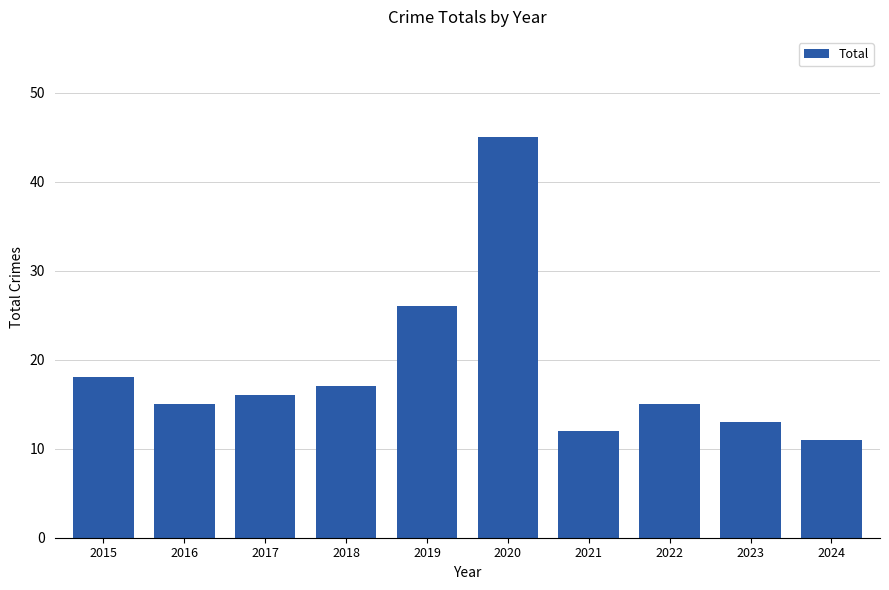

Which has a higher value, 2021 or 2020?

2020